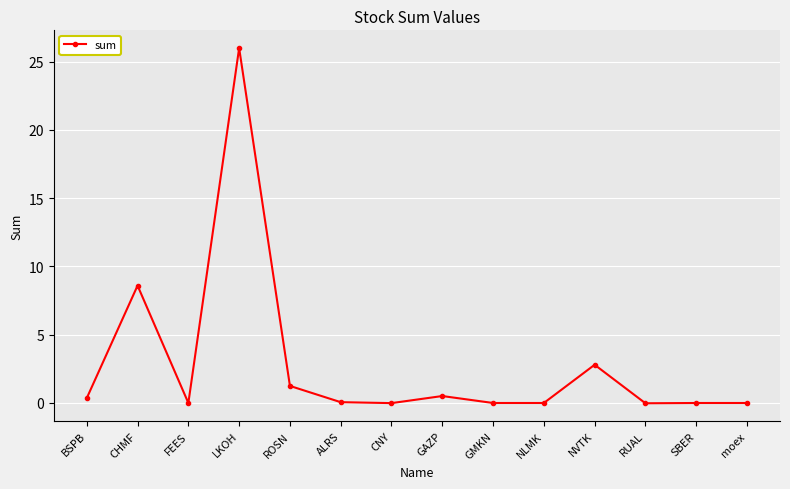

Is this an area chart (filled region under the line)?

No